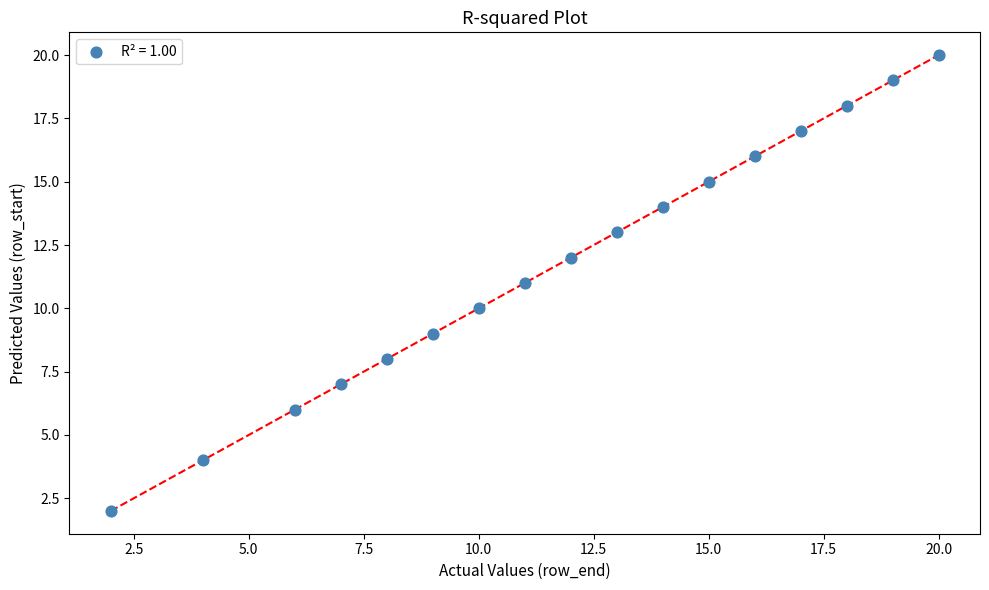

What is the range of X values (max minus min)?

18